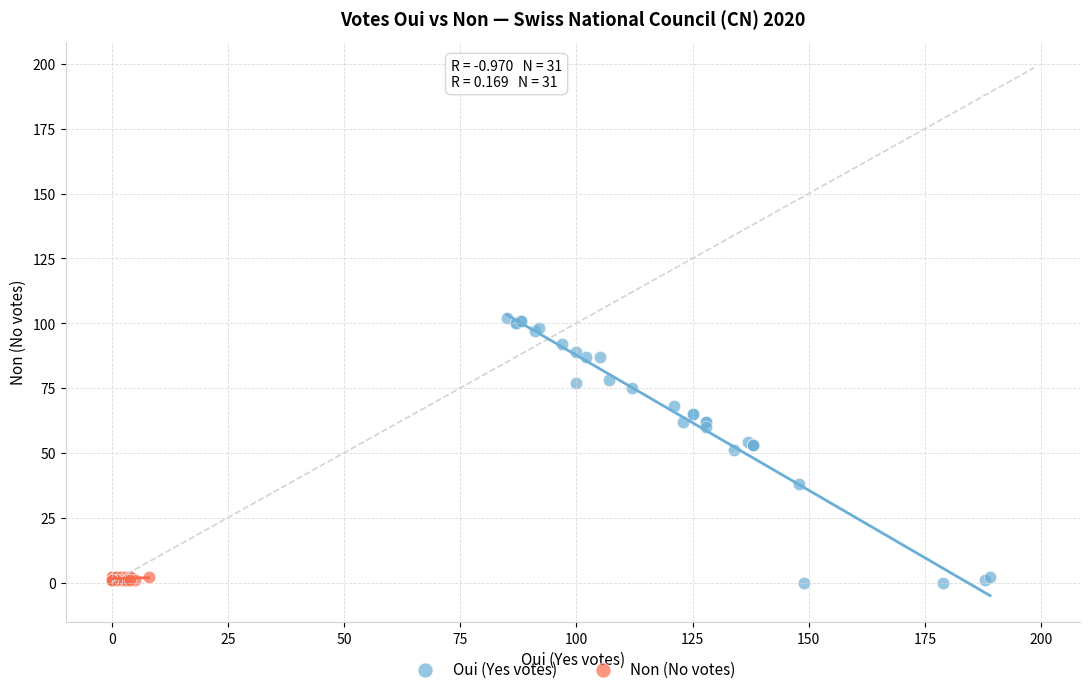

Which series contains the highest Y value?

Oui (Yes votes)